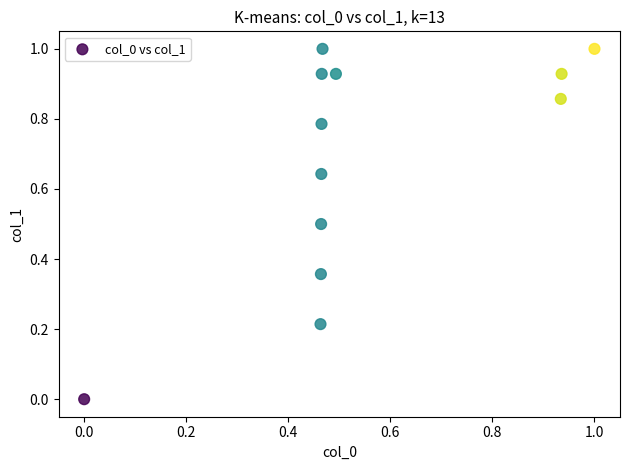

What is the range of X values (max minus min)?

1.0